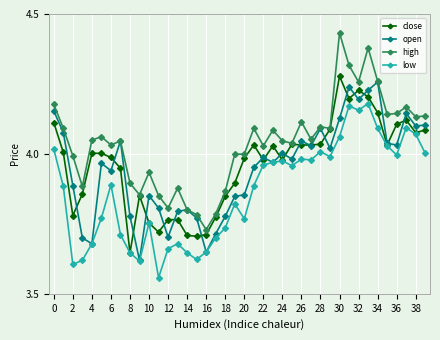

At how many categories does at least one series exceed 3?

40